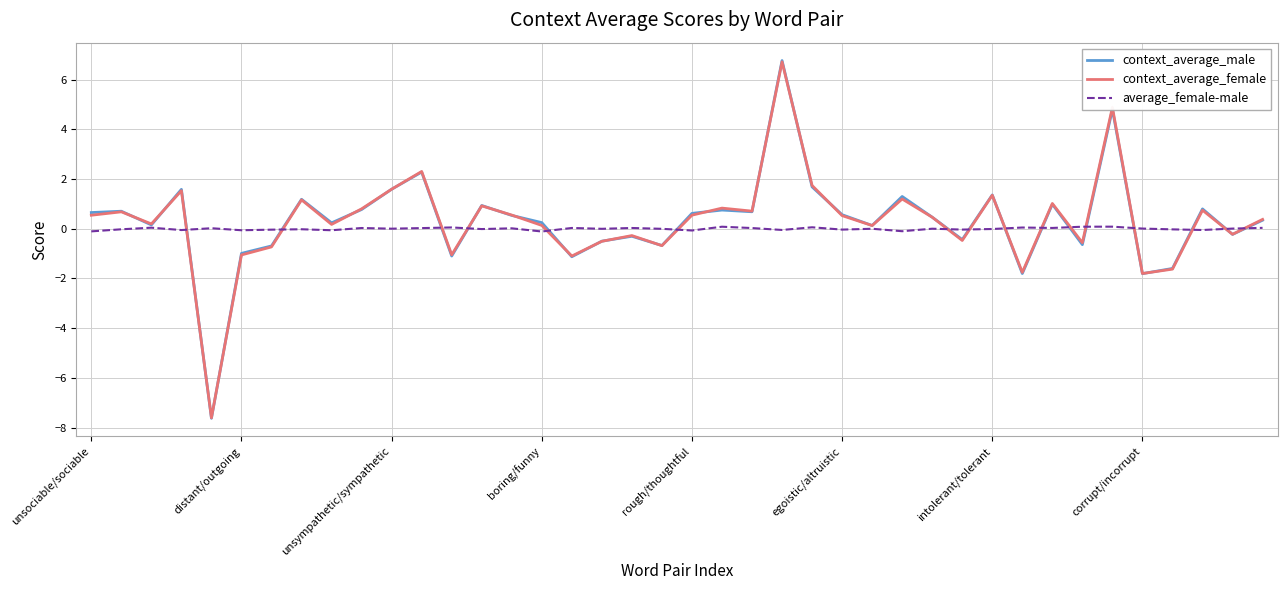

Which series has the widest spread of values?

context_average_male